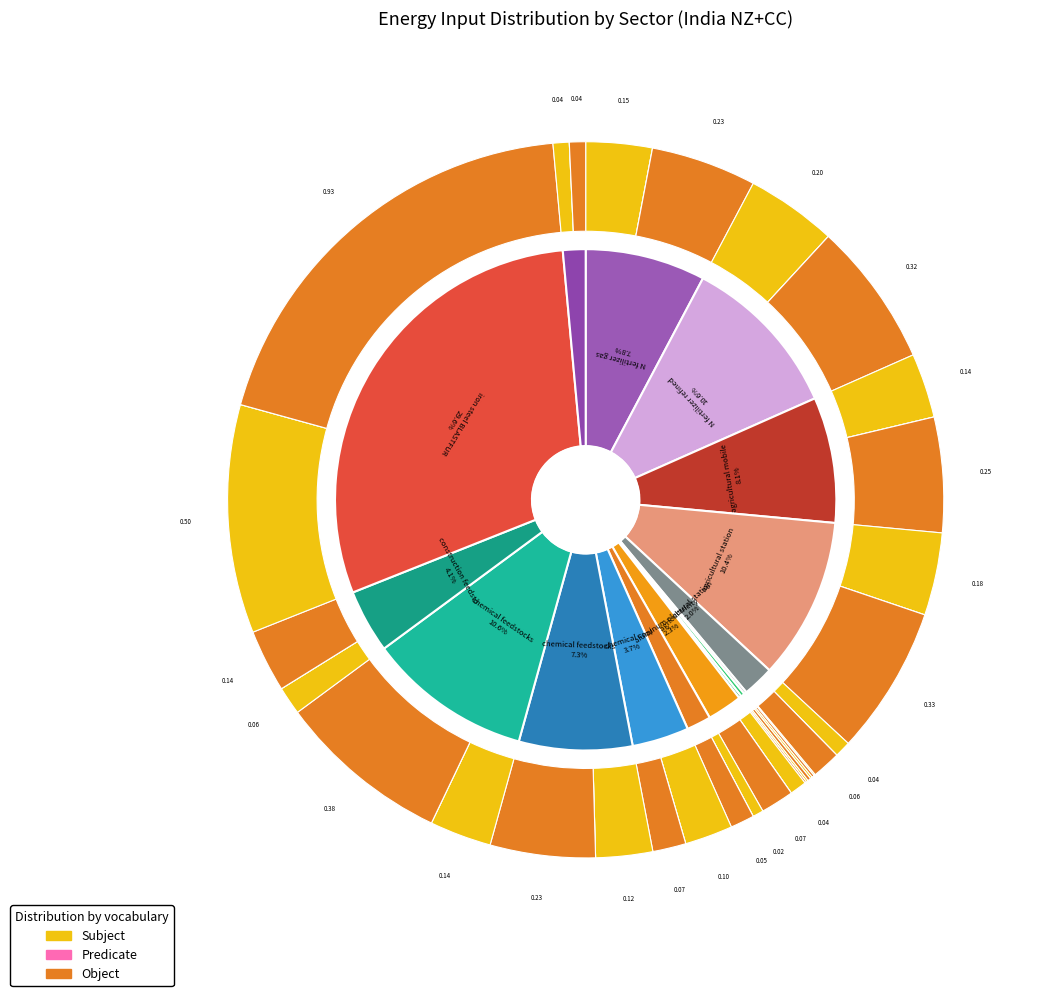

Between chemical feedstocks gas and iron steel BLASTFUR coal, which series saw the biggest shift?

Object